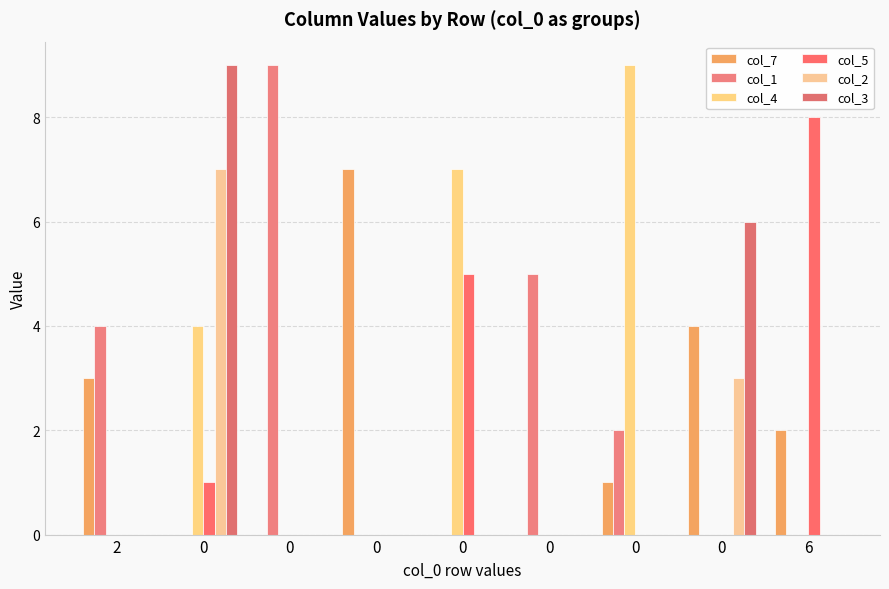

Are the bars horizontal?

No